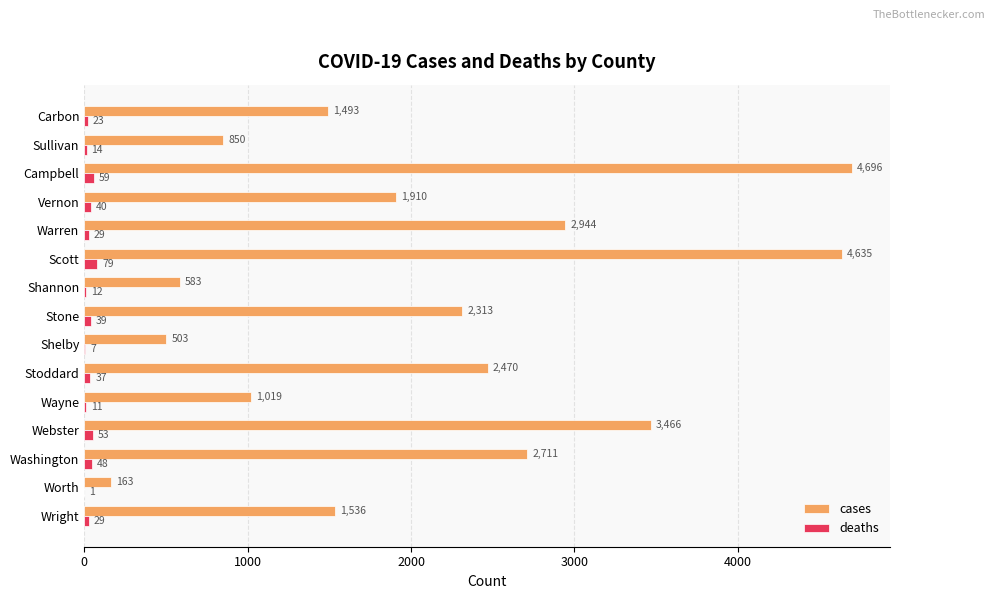

What is the average value of the cases series?

2086